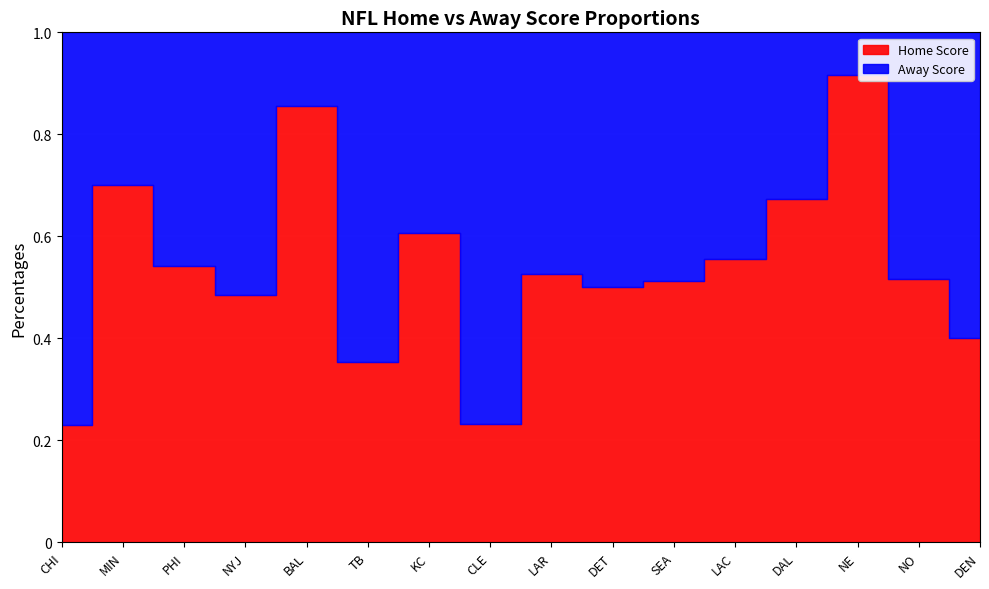

At which category is the sum across all series the highest?

BAL